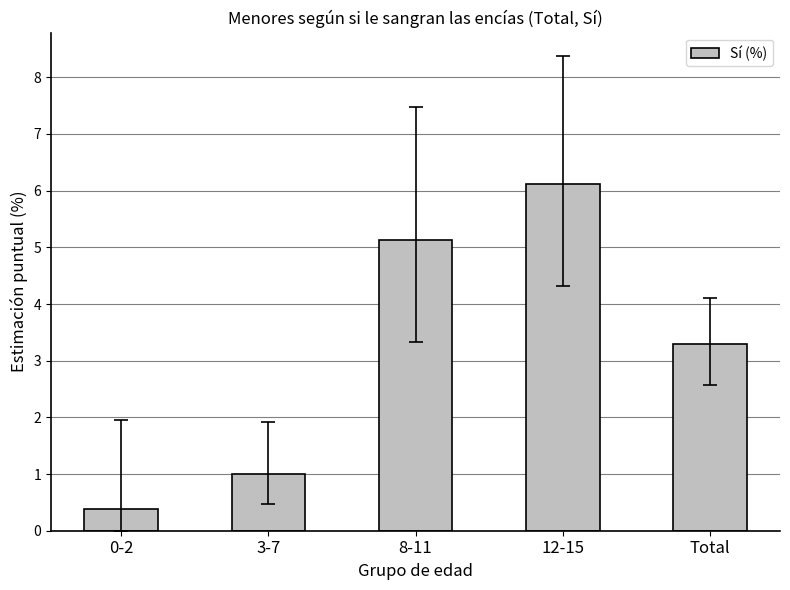

Reading right to left, extract all data points from this chart.

3.3	6.1	5.1	1.0	0.4